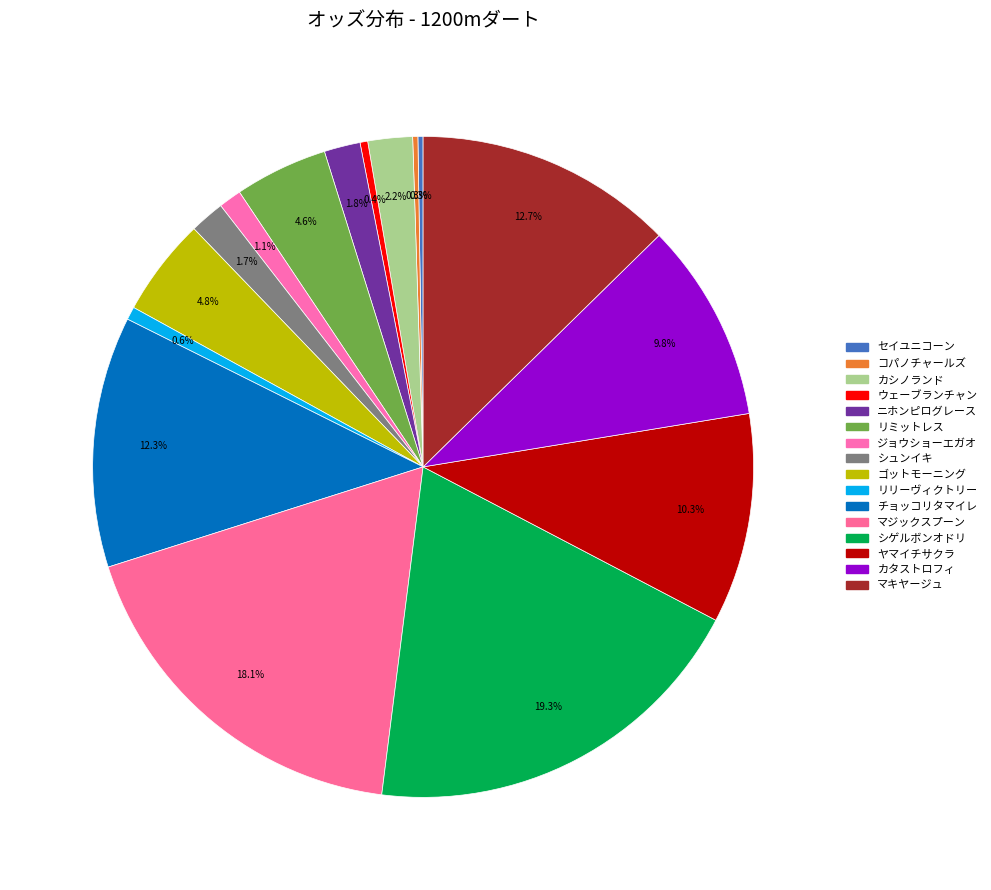

What portion of the pie excludes コパノチャールズ?

99.7%